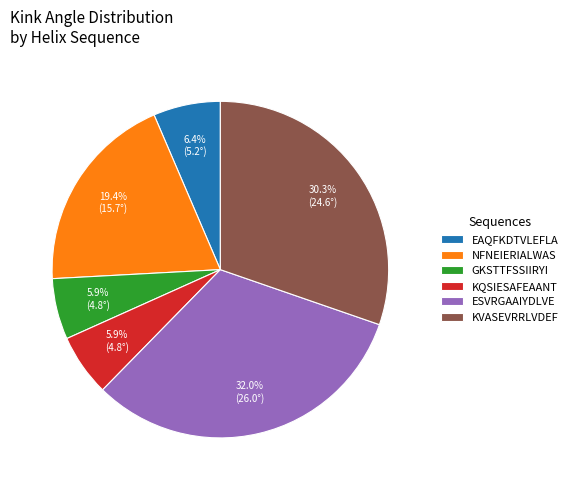

Does NFNEIERIALWAS account for over 50% of the chart?

No